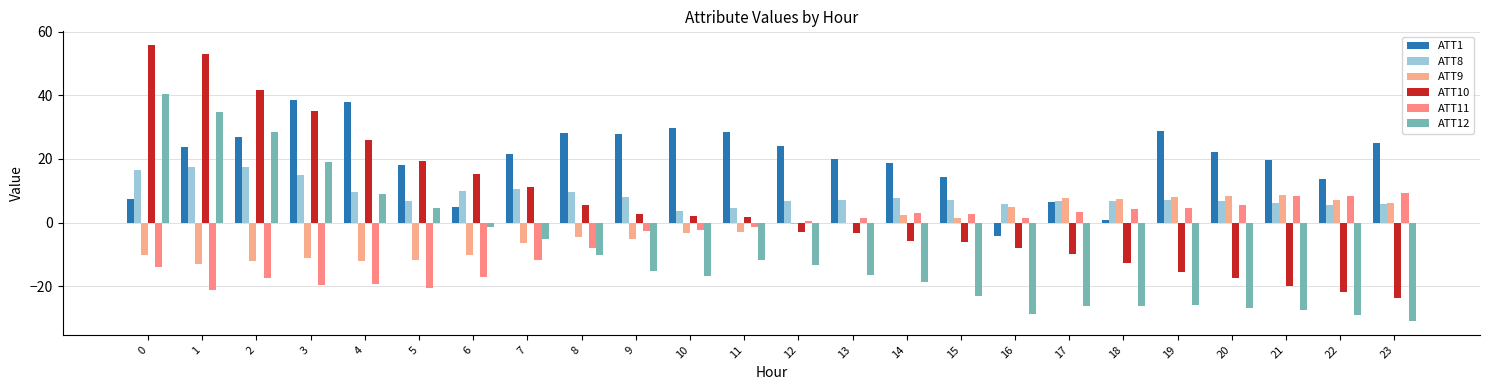

Which series has the largest total across all categories?

ATT1